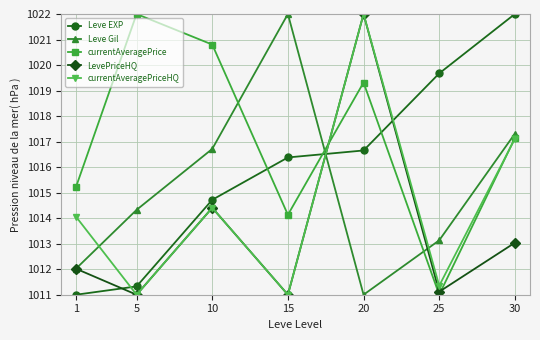

What is the sum of the Leve EXP values at 25 and 1?

2030.7